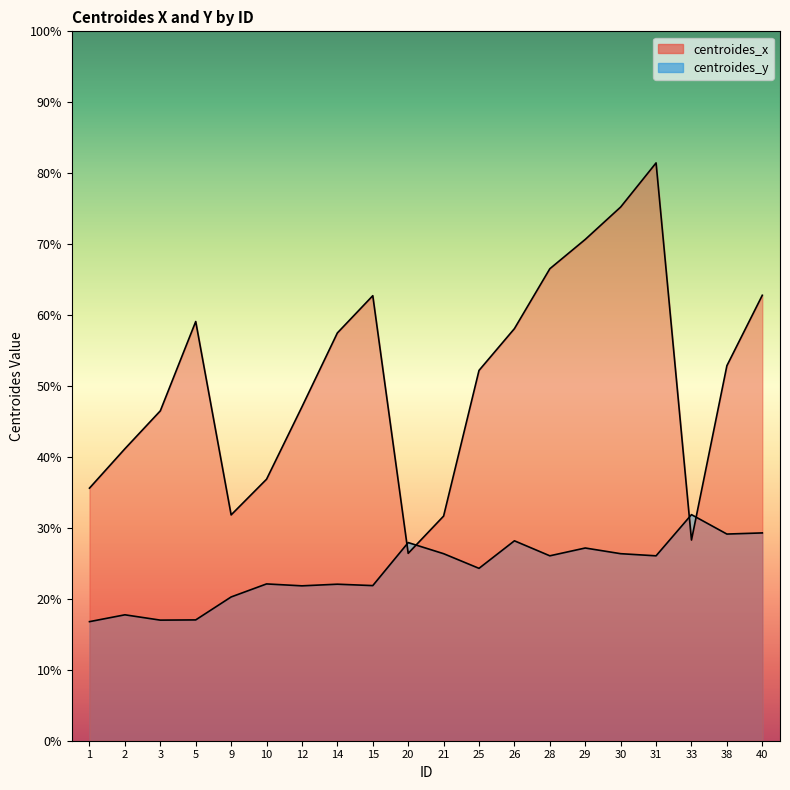

At which category is the sum across all series the highest?

31